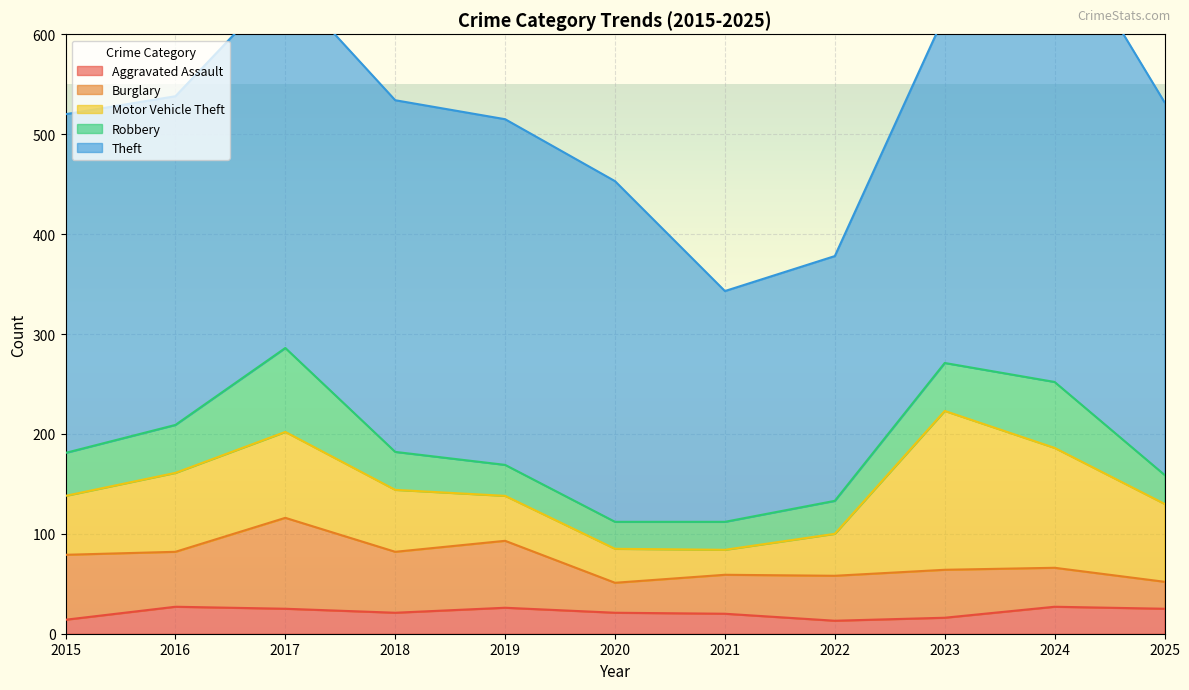

What is the difference between the highest and lowest values at 2016?

302